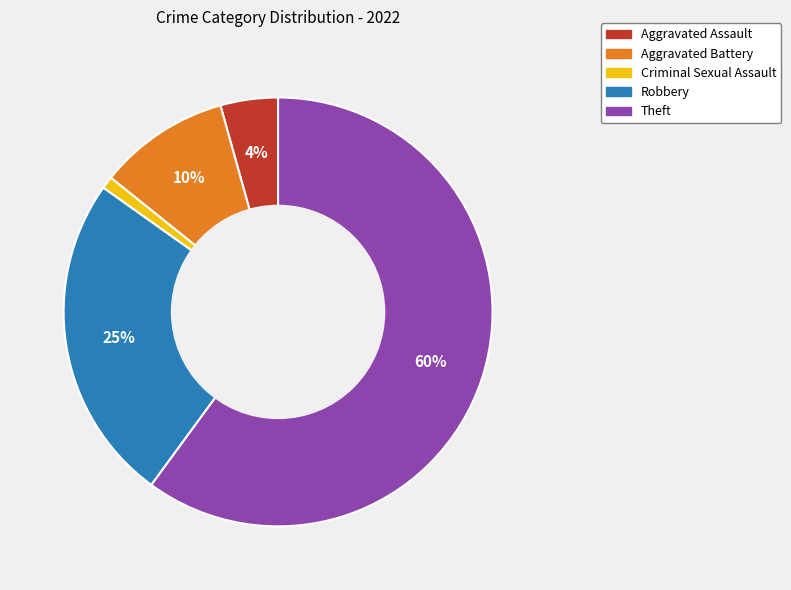

Which category has the biggest portion of the pie?

Theft